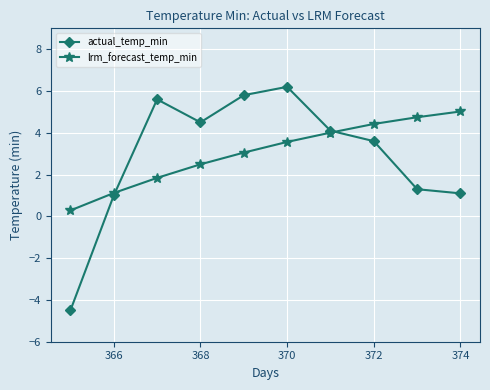

What is the value of the lrm_forecast_temp_min point at the 10th from the left?

5.0